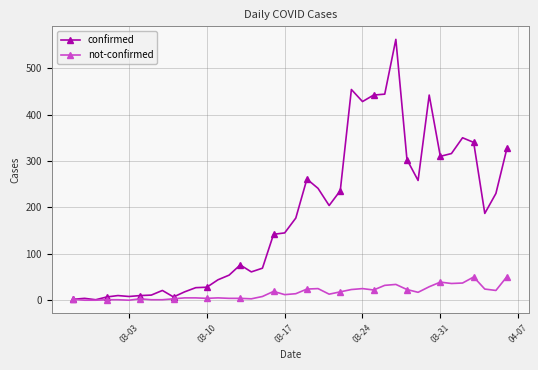

Does the chart display data point markers on the line(s)?

Yes